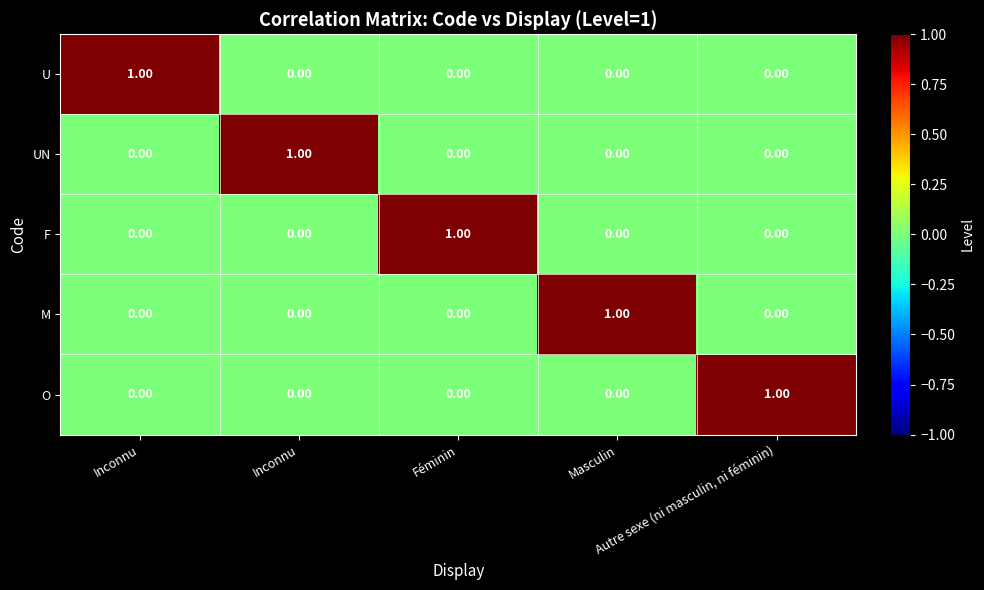

How many values in UN are above zero?

1